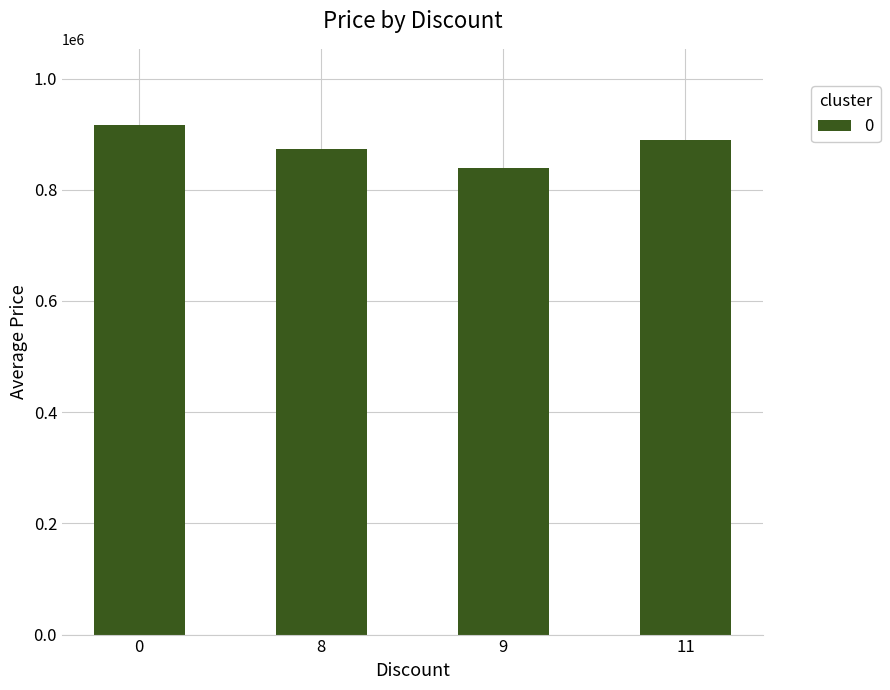

Is it true that the value at 11 is 1416481?

False